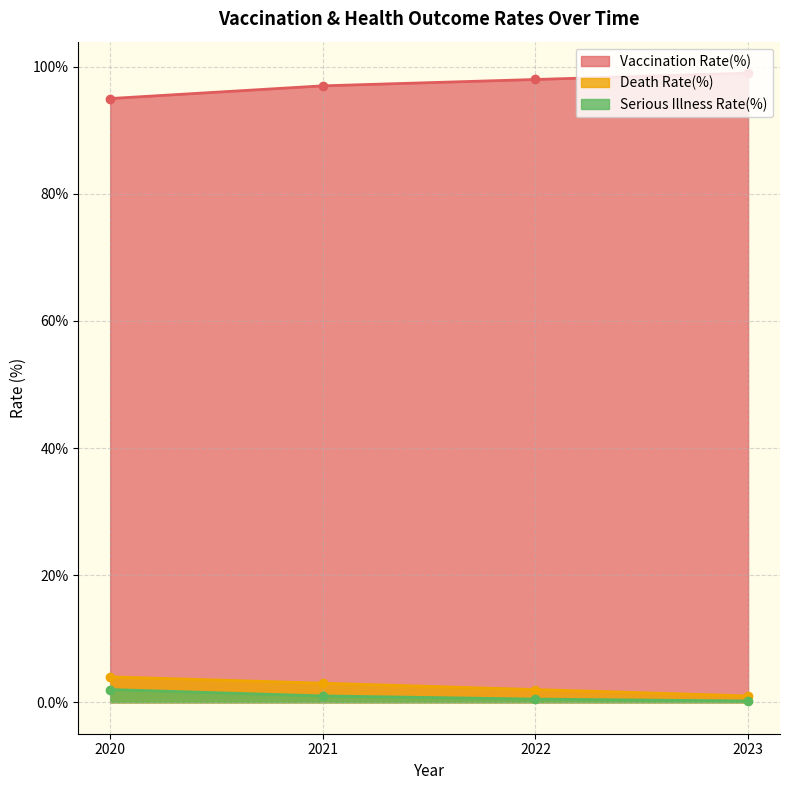

What is the lowest value of the Serious Illness Rate(%) series?

0.2